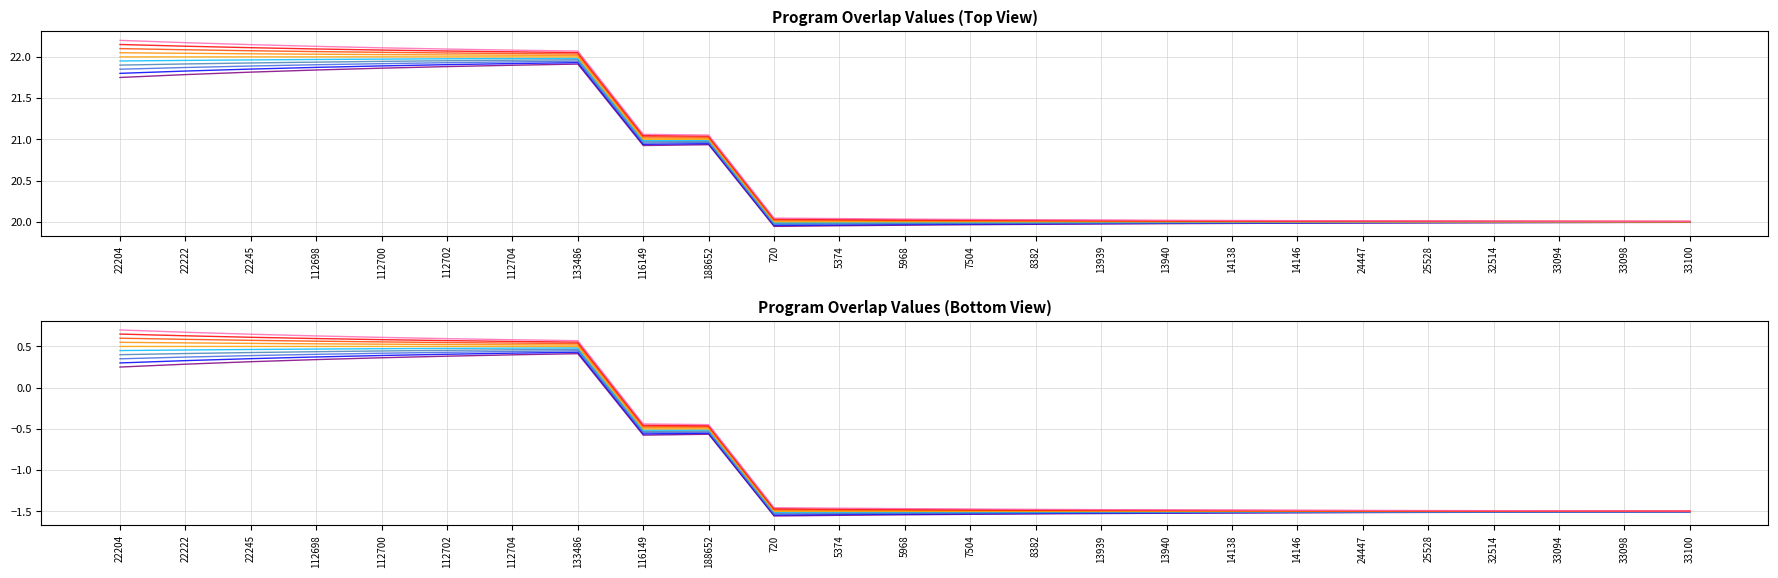

Rank the categories by value from lowest to highest.

720, 5374, 5968, 7504, 8382, 13939, 13940, 14138, 14146, 24447, 25528, 32514, 33094, 33098, 33100, 116149, 188652, 22204, 22222, 22245, 112698, 112700, 112702, 112704, 133486